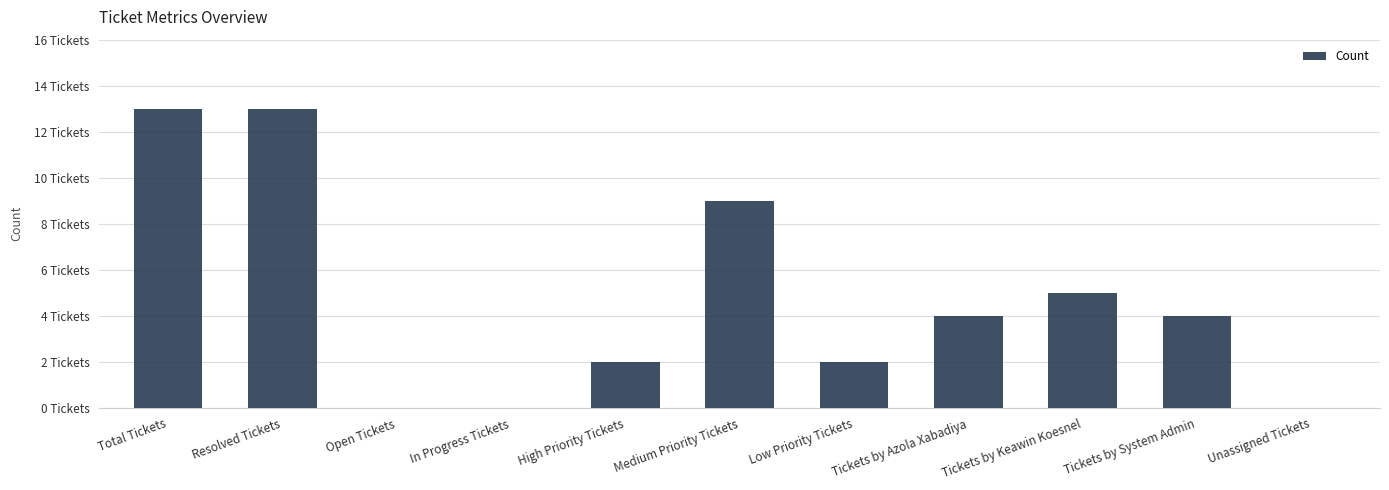

At which label is the value closest to 6?

Tickets by Keawin Koesnel